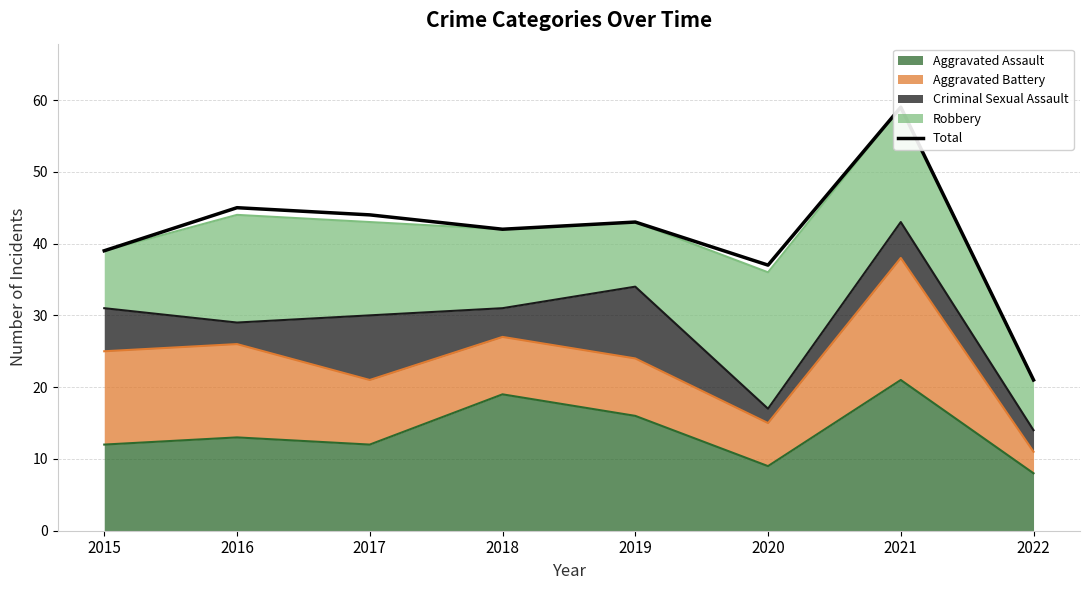

Which label corresponds to the largest value in the chart?

2021